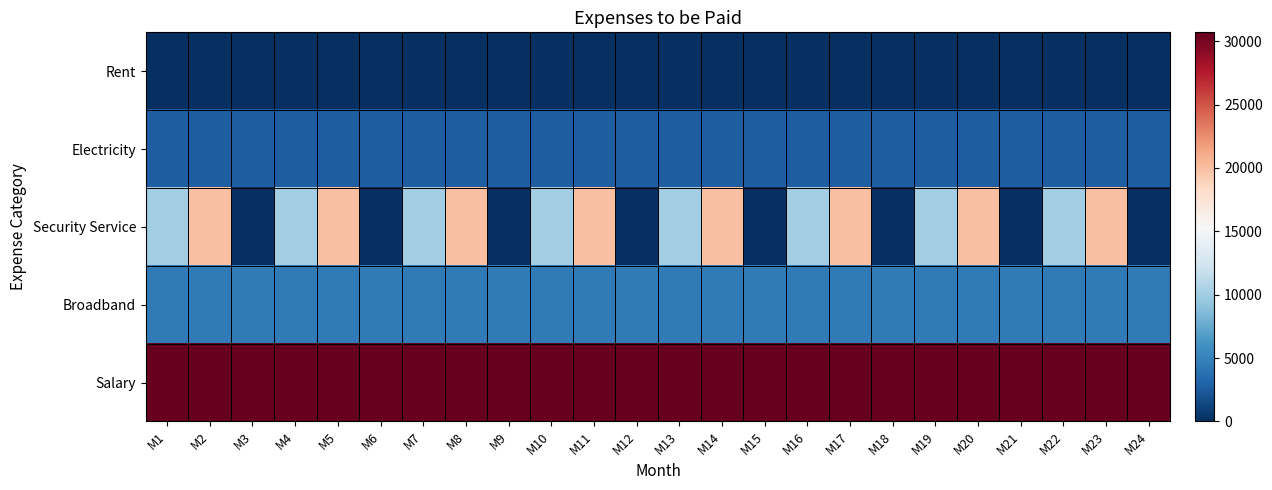

Reading left to right, list all the values displayed in this chart.

Rent: M1=0	M2=0	M3=0	M4=0	M5=0	M6=0	M7=0	M8=0	M9=0	M10=0	M11=0	M12=0	M13=0	M14=0	M15=0	M16=0	M17=0	M18=0	M19=0	M20=0	M21=0	M22=0	M23=0	M24=0
Electricity: M1=2708	M2=2708	M3=2708	M4=2708	M5=2708	M6=2708	M7=2708	M8=2708	M9=2708	M10=2708	M11=2708	M12=2708	M13=2708	M14=2708	M15=2708	M16=2708	M17=2708	M18=2708	M19=2708	M20=2708	M21=2708	M22=2708	M23=2708	M24=2708
Security Service: M1=10000	M2=20000	M3=0	M4=10000	M5=20000	M6=0	M7=10000	M8=20000	M9=0	M10=10000	M11=20000	M12=0	M13=10000	M14=20000	M15=0	M16=10000	M17=20000	M18=0	M19=10000	M20=20000	M21=0	M22=10000	M23=20000	M24=0
Broadband: M1=4500	M2=4500	M3=4500	M4=4500	M5=4500	M6=4500	M7=4500	M8=4500	M9=4500	M10=4500	M11=4500	M12=4500	M13=4500	M14=4500	M15=4500	M16=4500	M17=4500	M18=4500	M19=4500	M20=4500	M21=4500	M22=4500	M23=4500	M24=4500
Salary: M1=30700	M2=30700	M3=30700	M4=30700	M5=30700	M6=30700	M7=30700	M8=30700	M9=30700	M10=30700	M11=30700	M12=30700	M13=30700	M14=30700	M15=30700	M16=30700	M17=30700	M18=30700	M19=30700	M20=30700	M21=30700	M22=30700	M23=30700	M24=30700